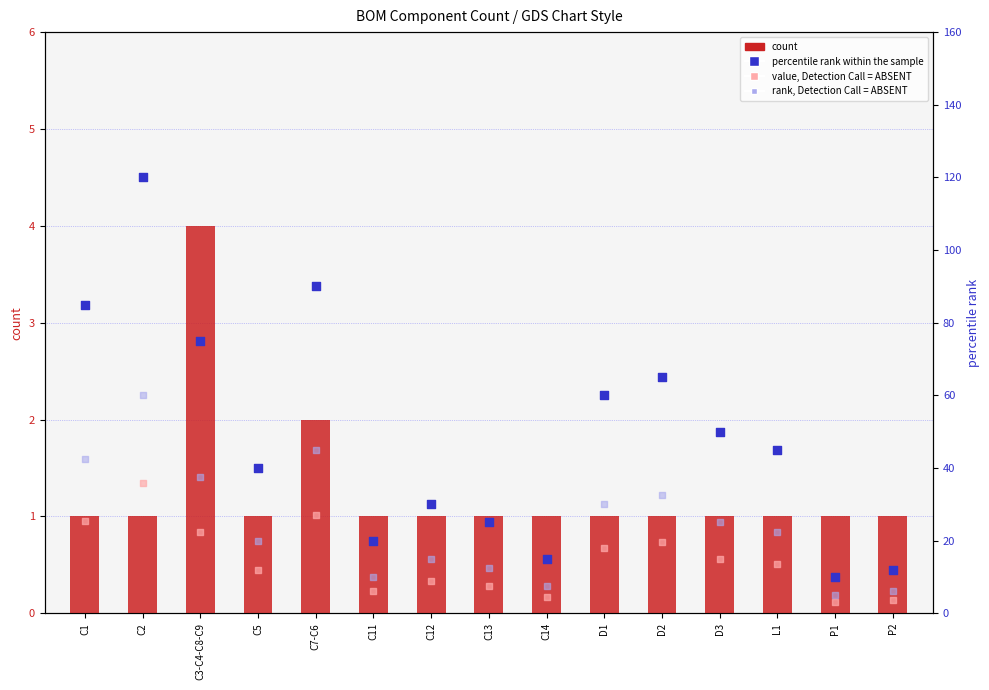

Which series has the largest Y range (max minus min)?

percentile rank within the sample